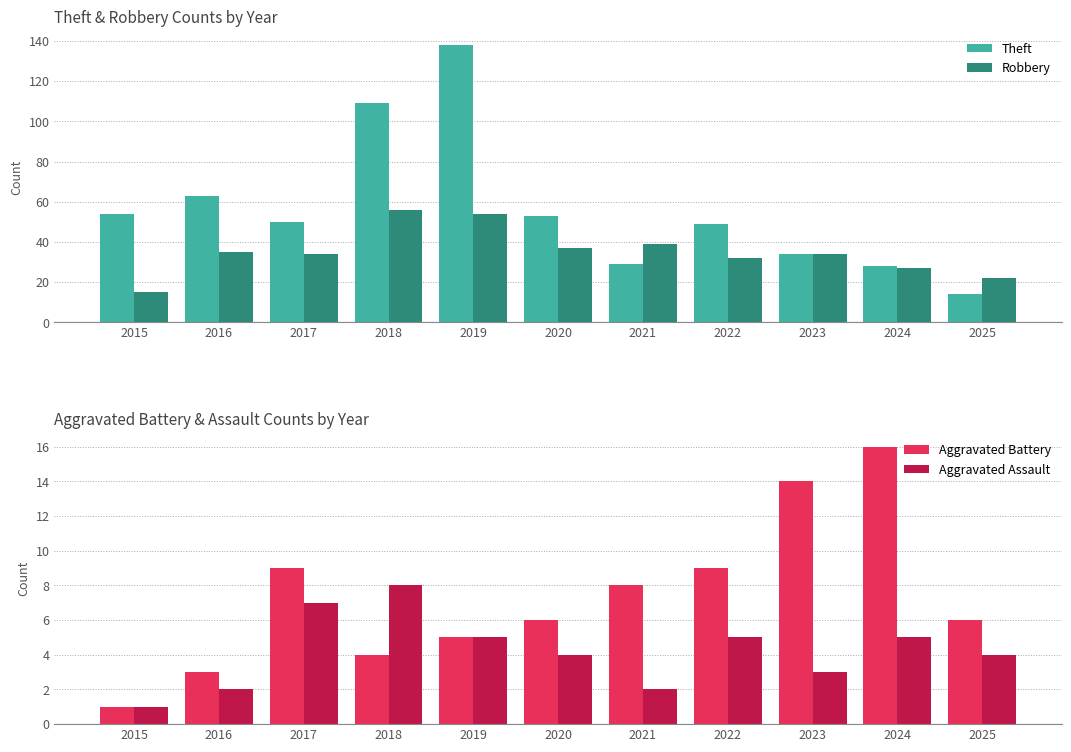

What is the maximum value shown in the chart?

138